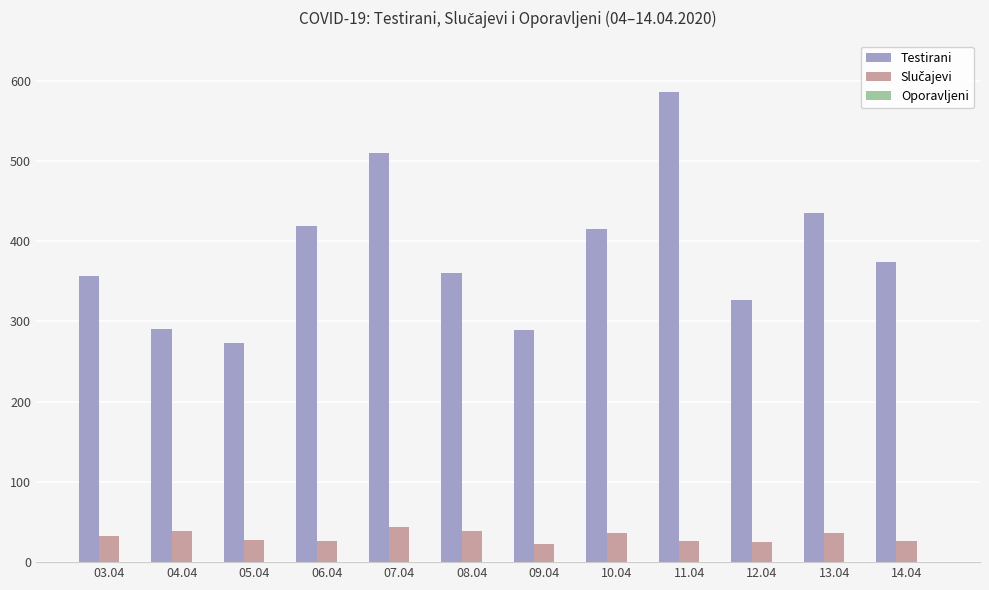

Which series has the widest spread of values?

Testirani